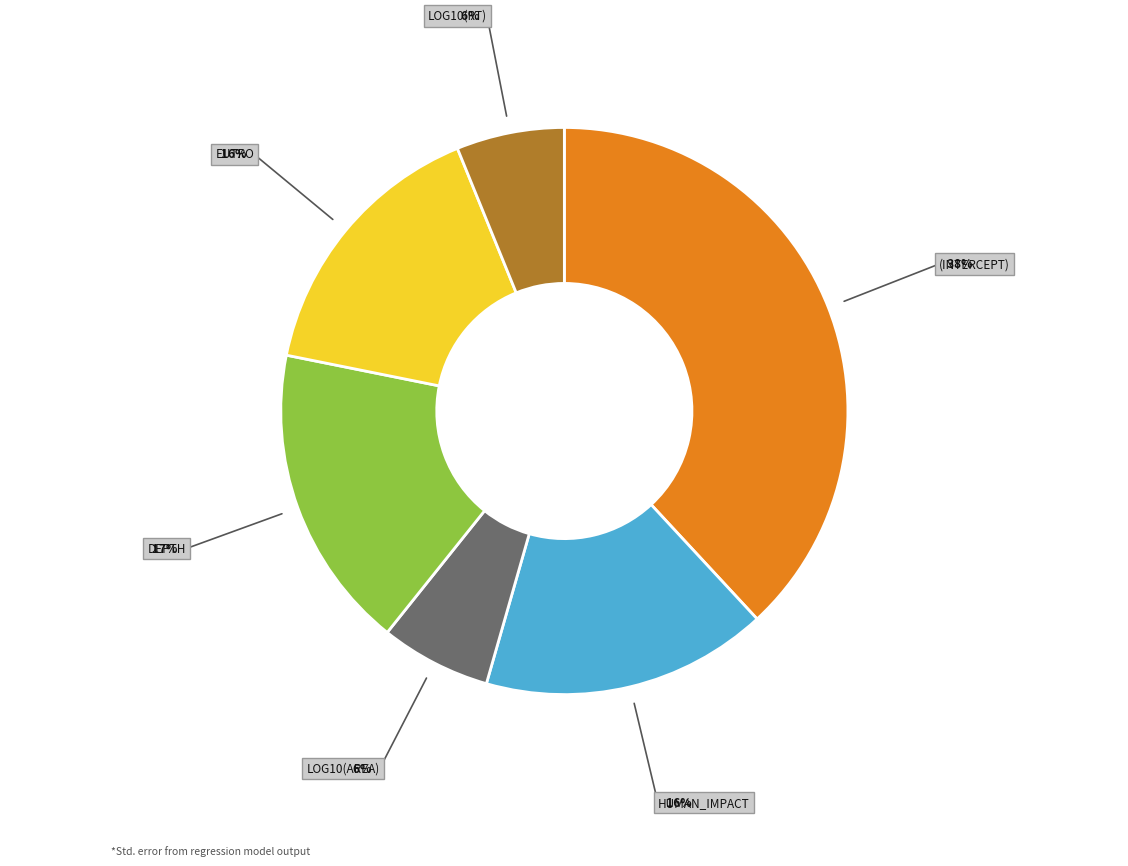

Is there any slice that represents more than half of the pie?

No